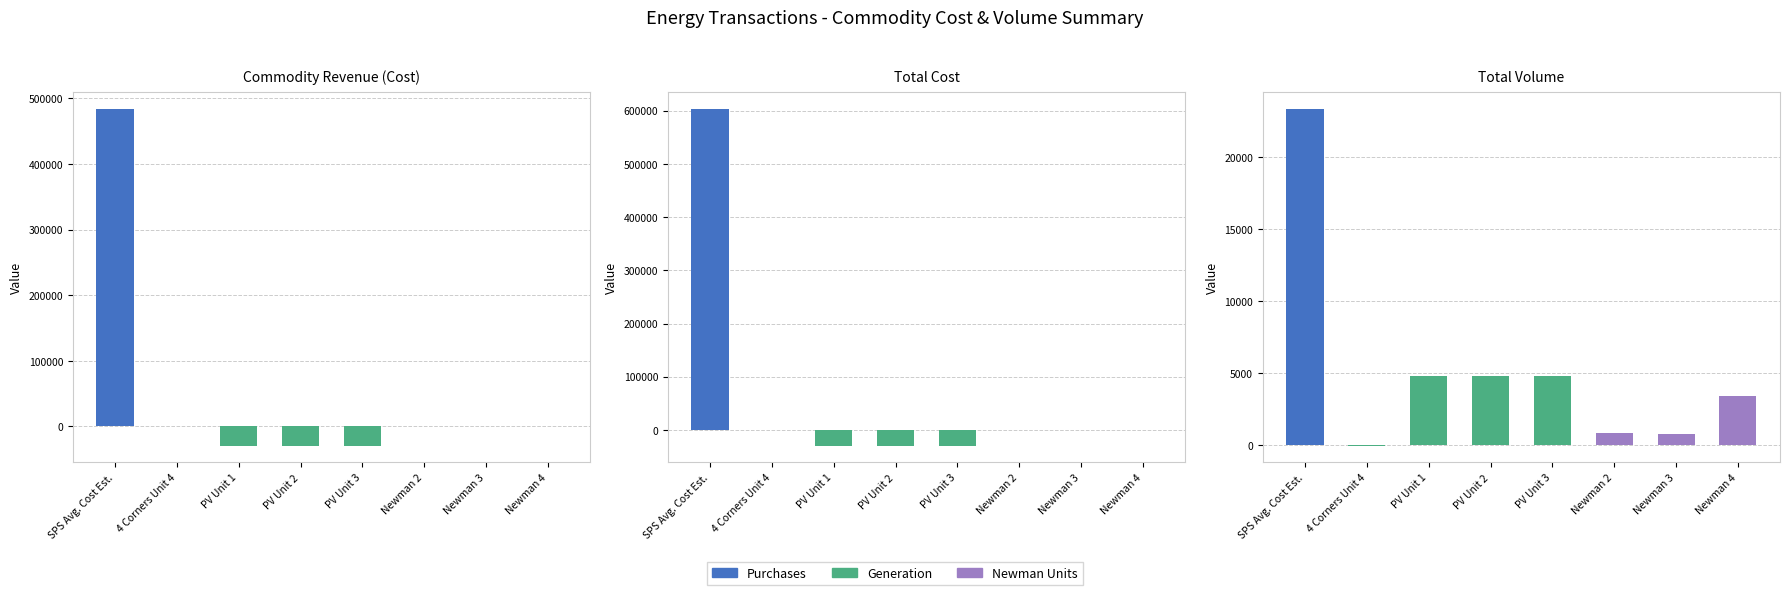

The value of Total Volume at PV Unit 1 is 4823.0. True or false?

True